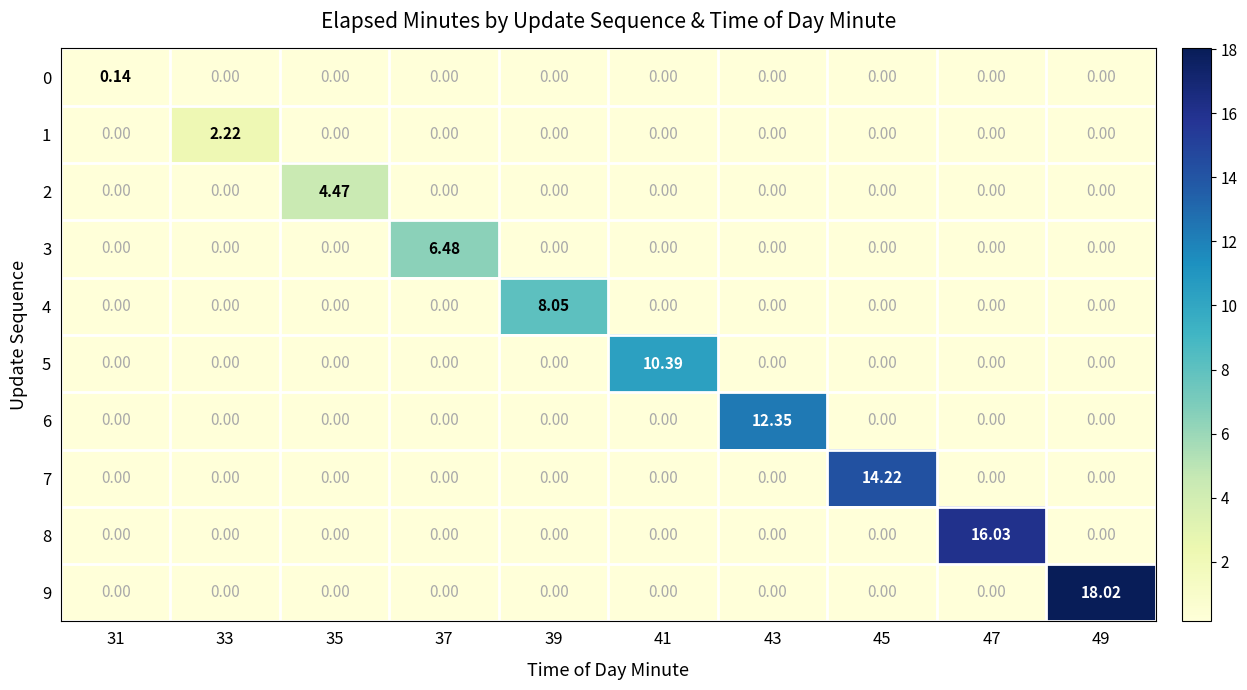

How many values in 5 are above zero?

1